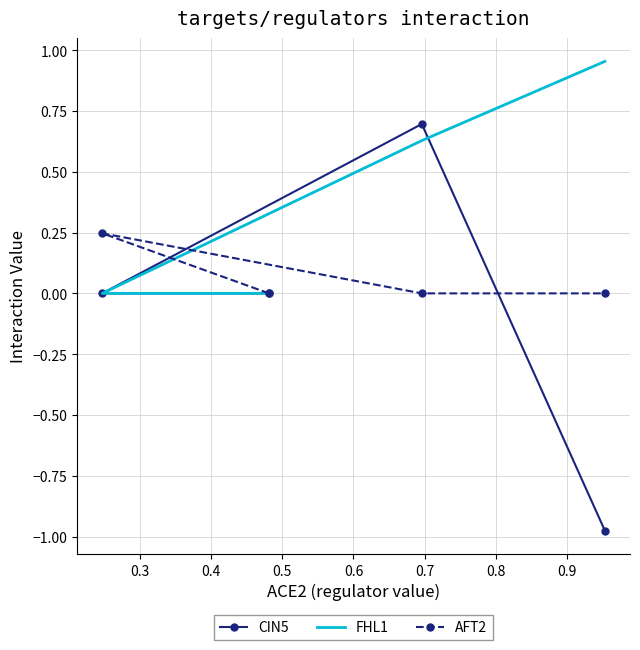

What is the sum of all CIN5 values?

-0.3